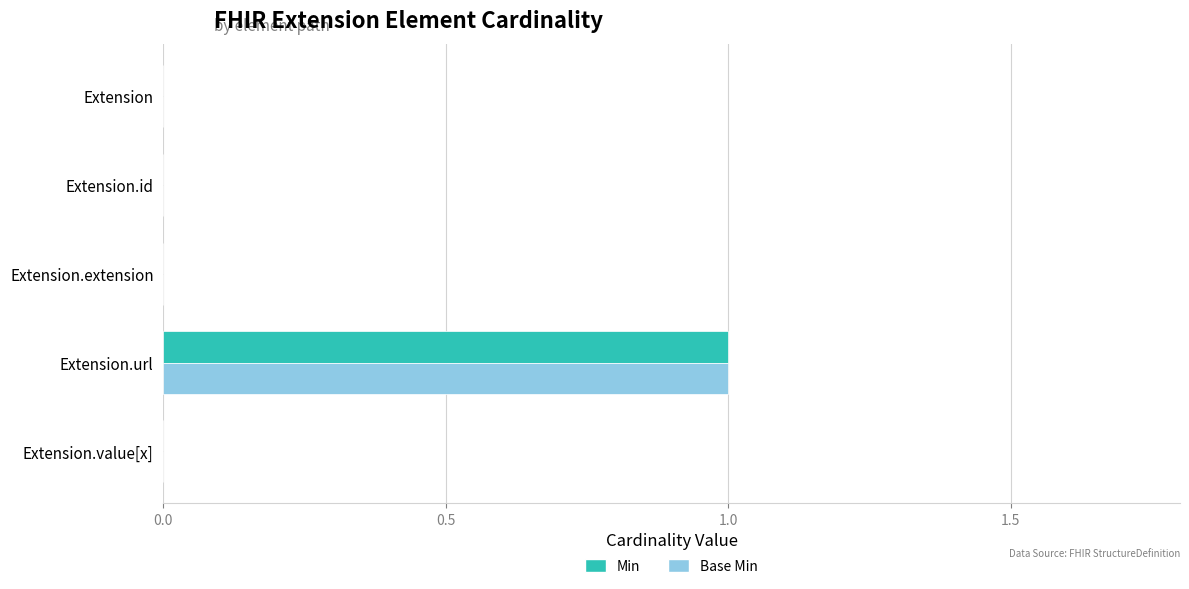

How many categories are shown in the chart?

5